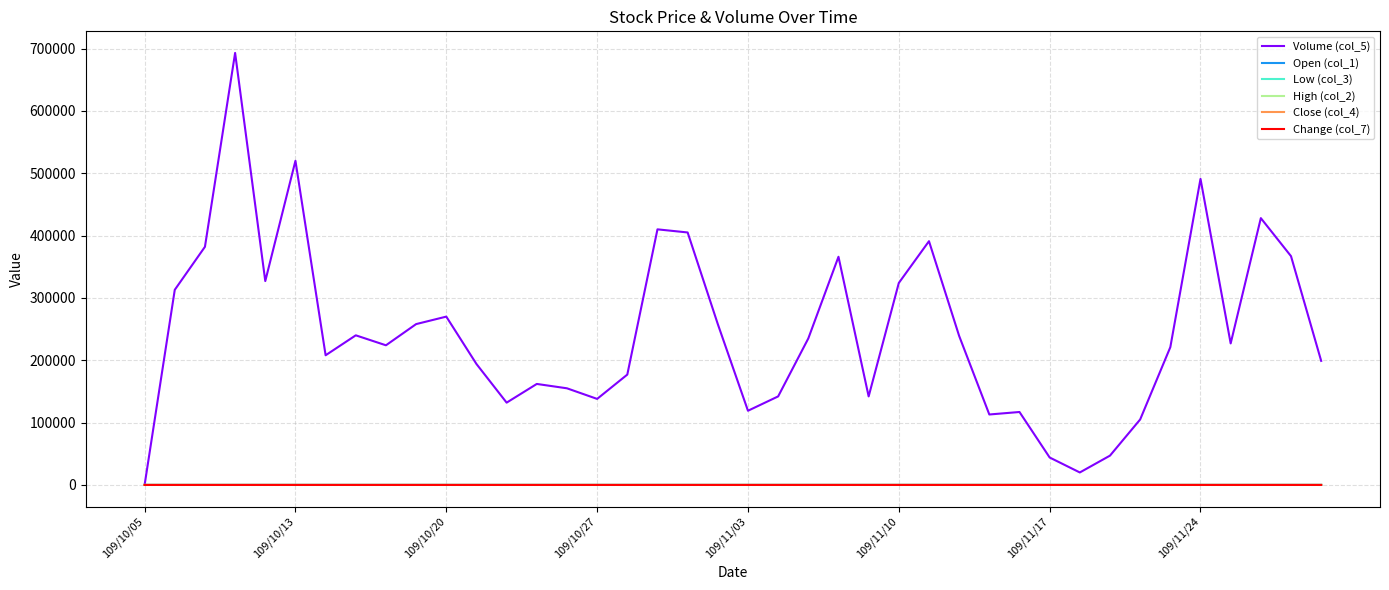

Which series has the largest total across all categories?

Volume (col_5)